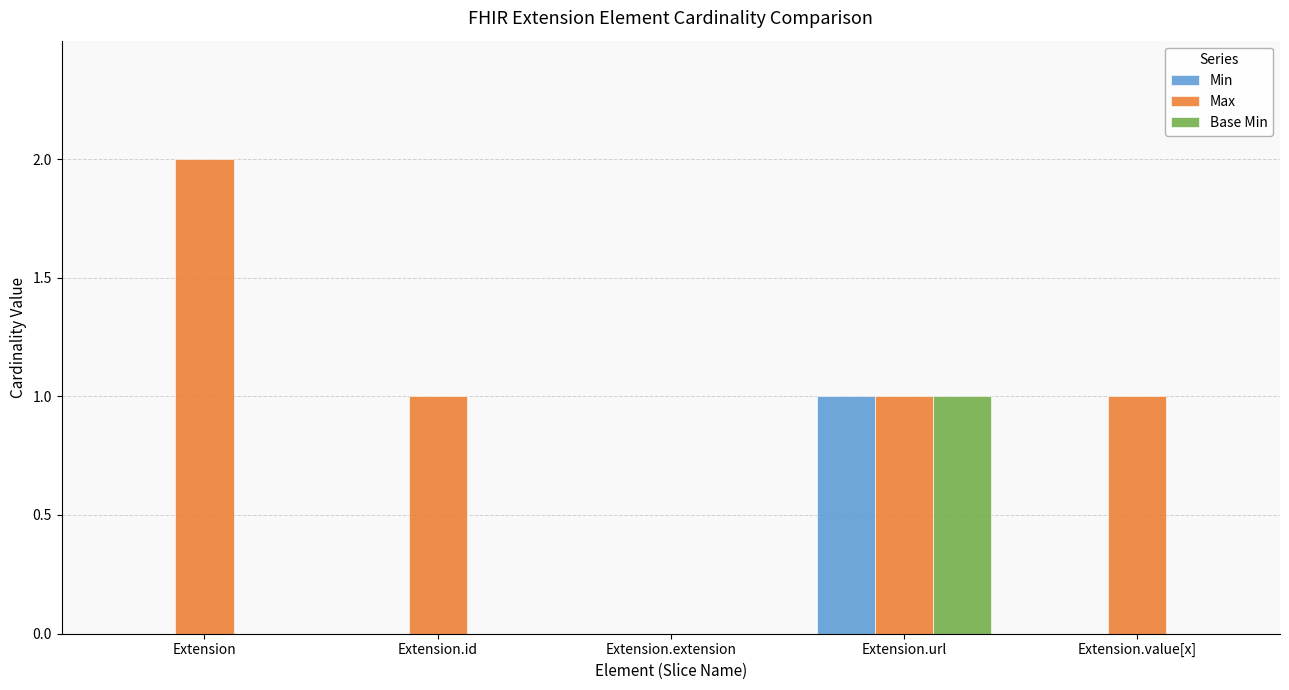

How many distinct data groups are displayed?

3